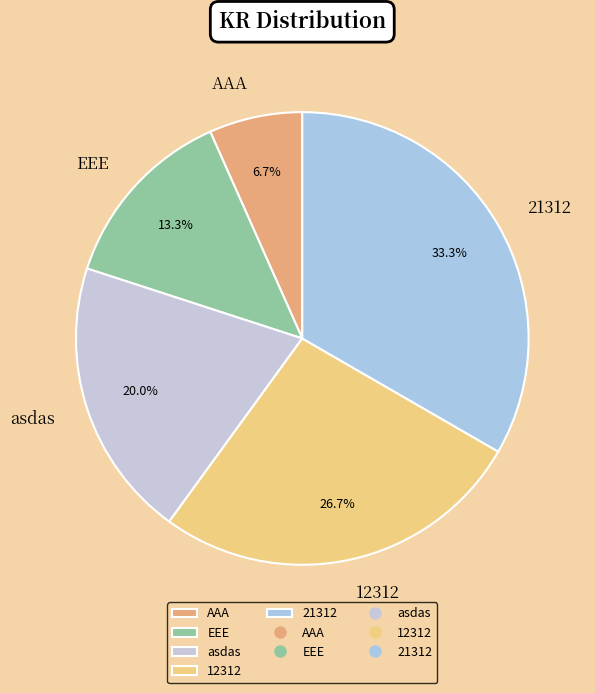

To the nearest percent, what is the average slice percentage?

20%